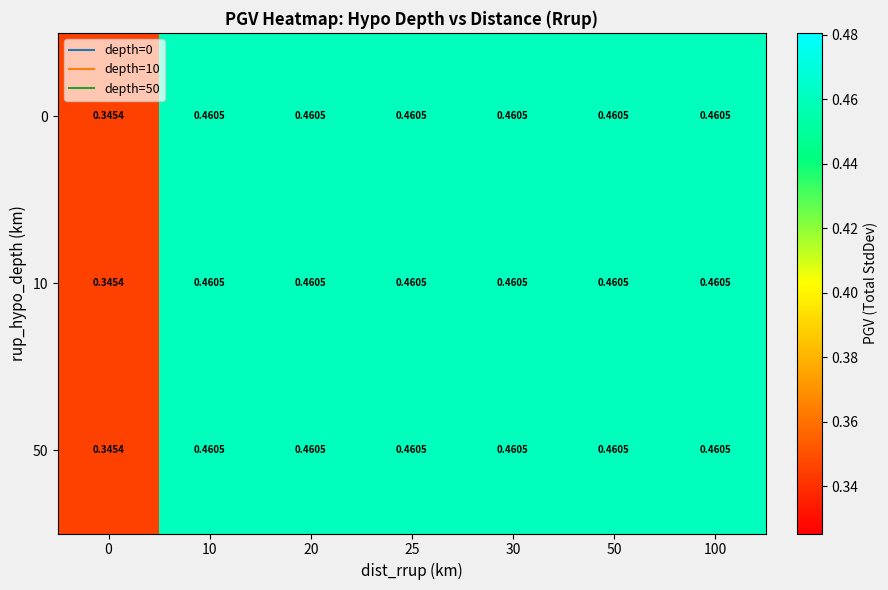

Is the value of 0 at 0 greater than the value of 10 at 20?

No